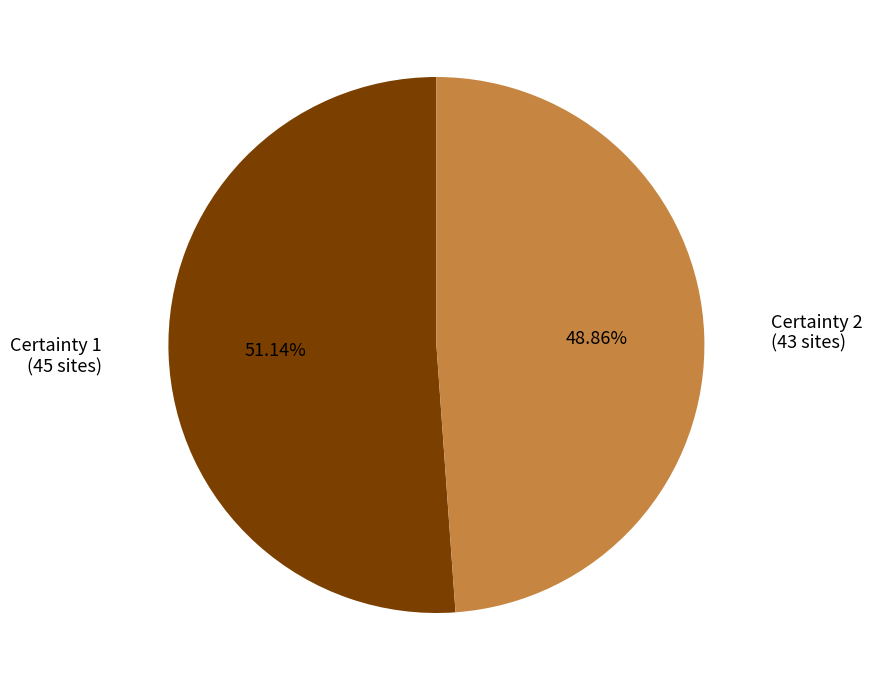

The Certainty 1 slice represents 51% of the pie. True or false?

True